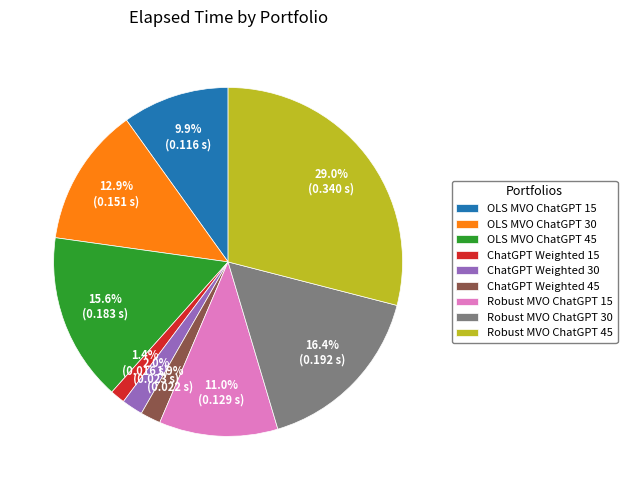

Is there any slice that represents more than half of the pie?

No